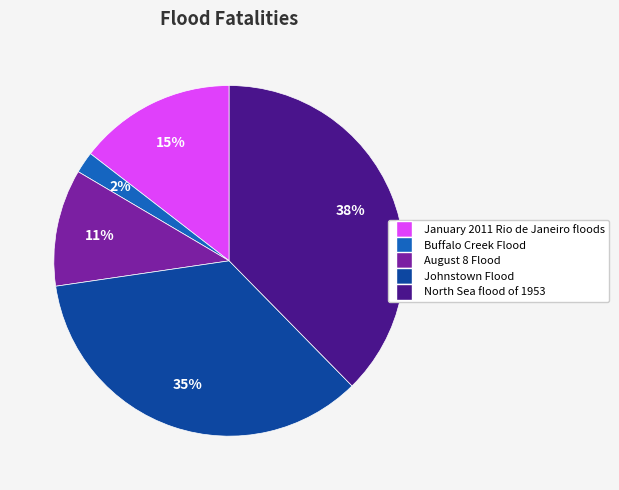

What percentage is the Johnstown Flood slice, to the nearest percent?

35%